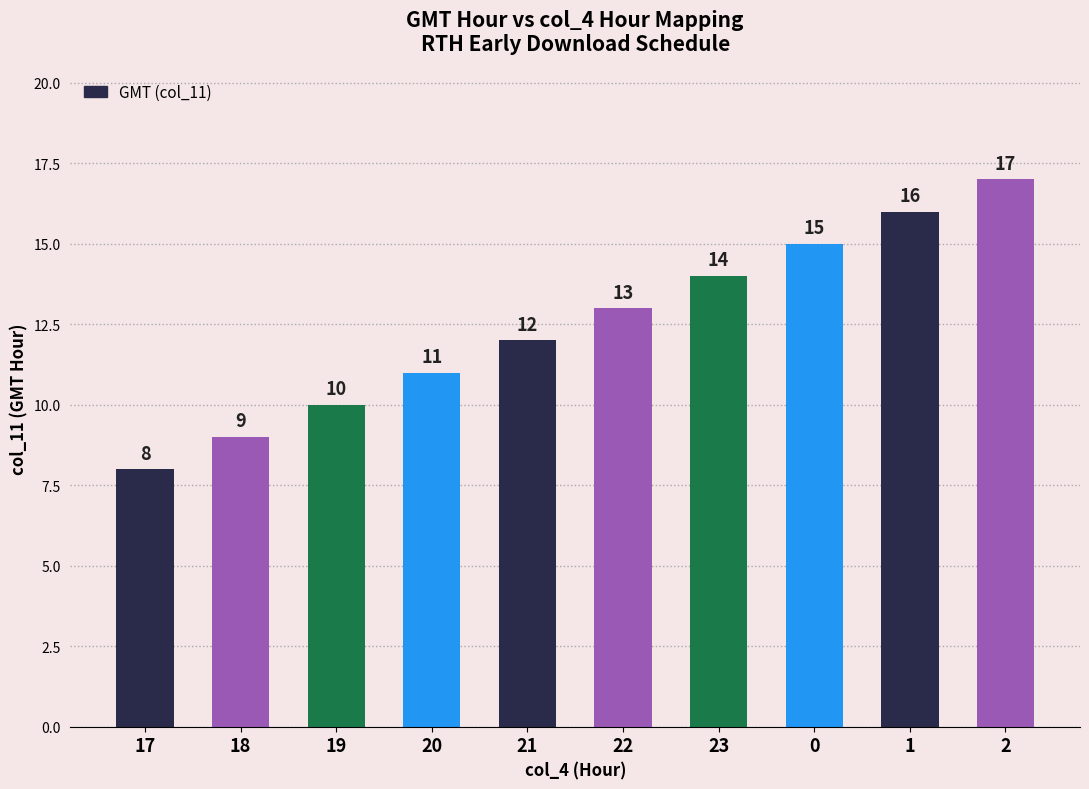

What is the sum of the values at 23 and 0?

29